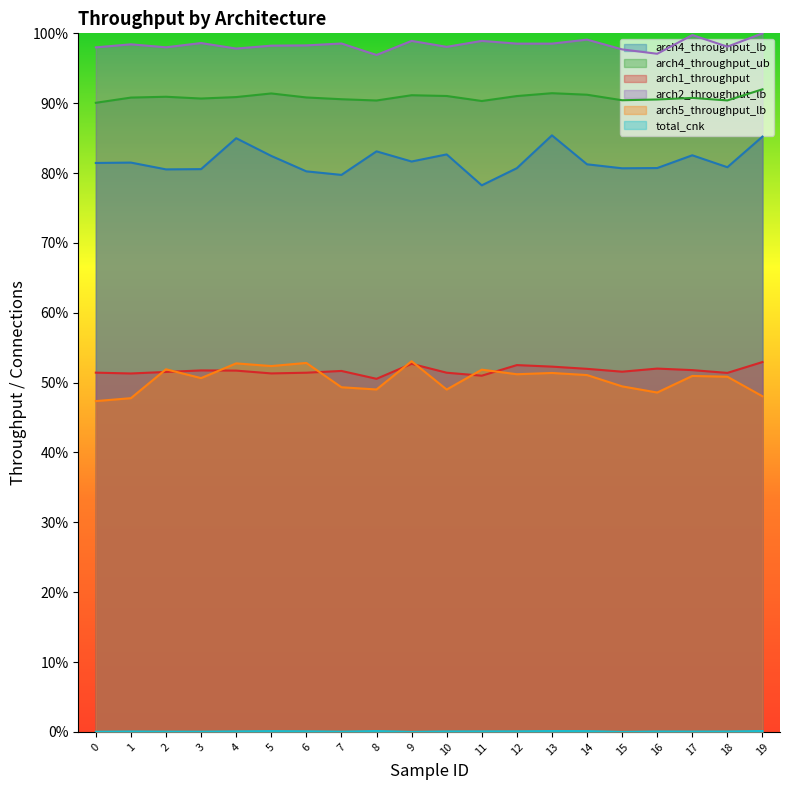

List the series in order of their peak value, lowest first.

total_cnk, arch1_throughput, arch5_throughput_lb, arch4_throughput_lb, arch4_throughput_ub, arch2_throughput_lb